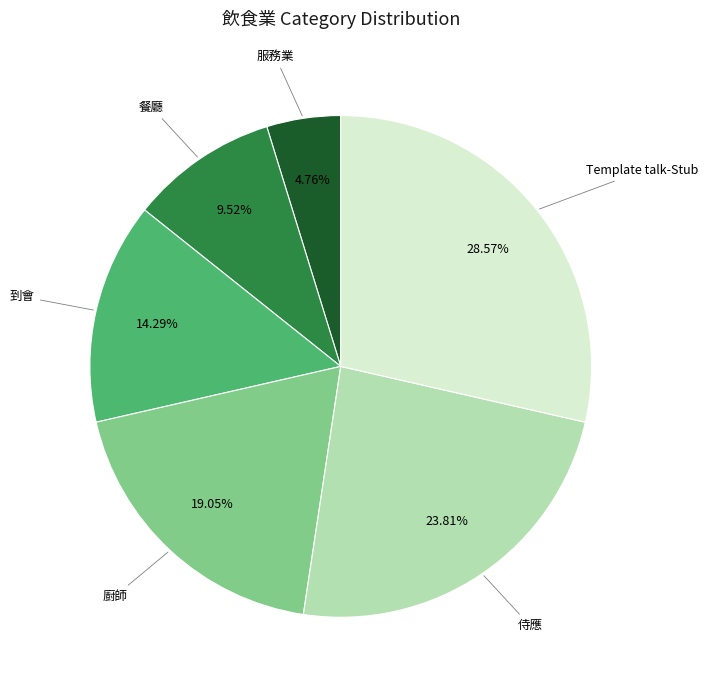

Is there any slice that represents more than half of the pie?

No